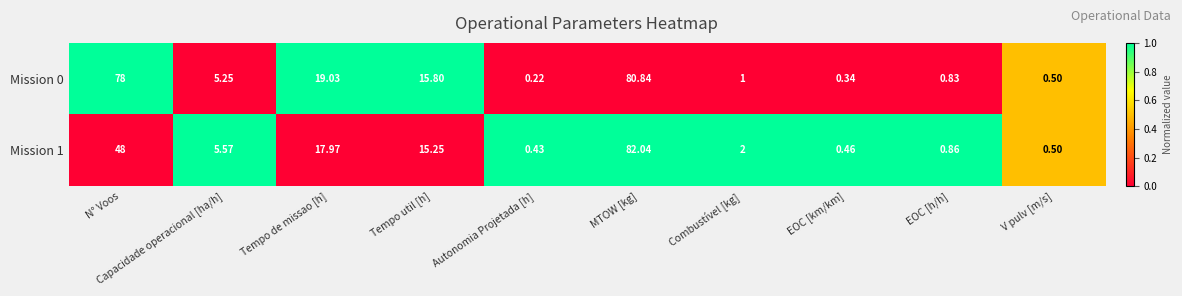

List the series in order of their overall mean, highest first.

Mission 0, Mission 1